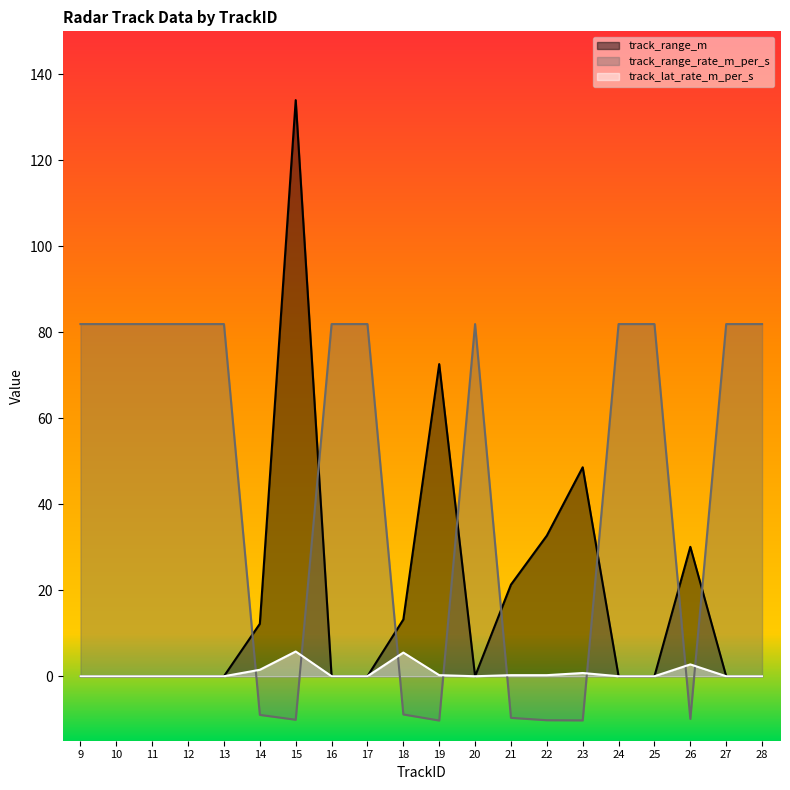

What are all the series names shown in the legend?

track_range_m, track_range_rate_m_per_s, track_lat_rate_m_per_s